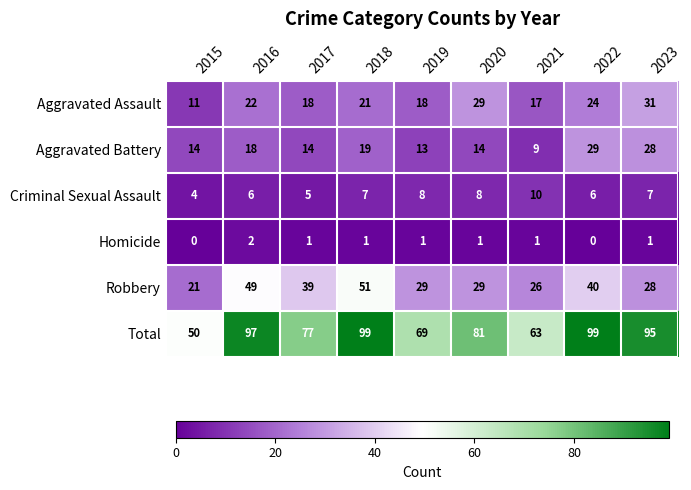

Where does the Homicide series first go above 1?

2016